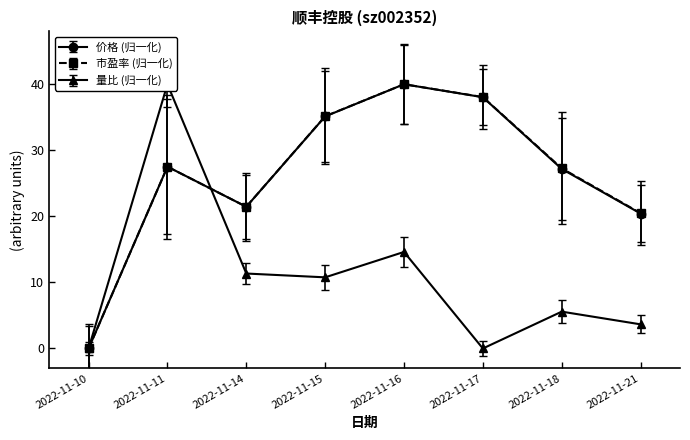

Between 2022-11-17 and 2022-11-18, which series saw the biggest shift?

价格